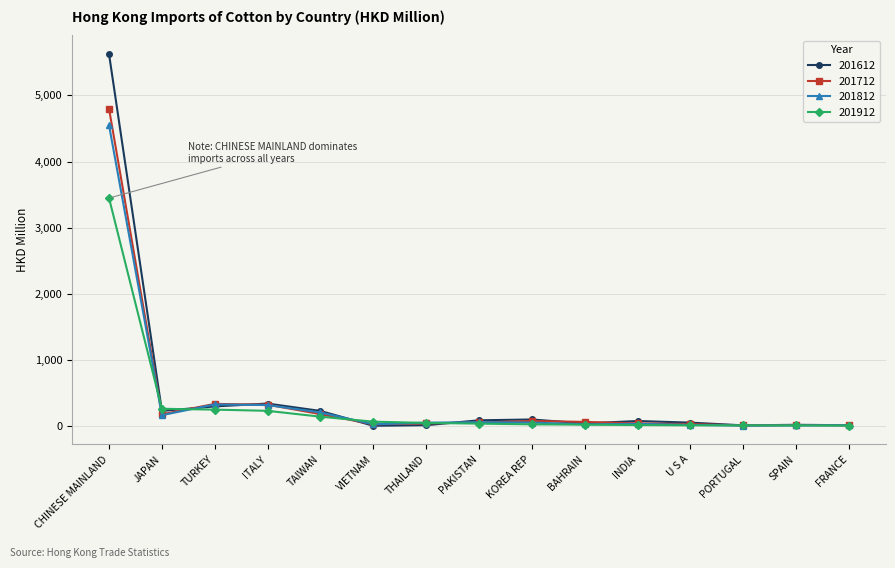

Which series ends up on top after the final intersection of 201812 and 201612?

201812